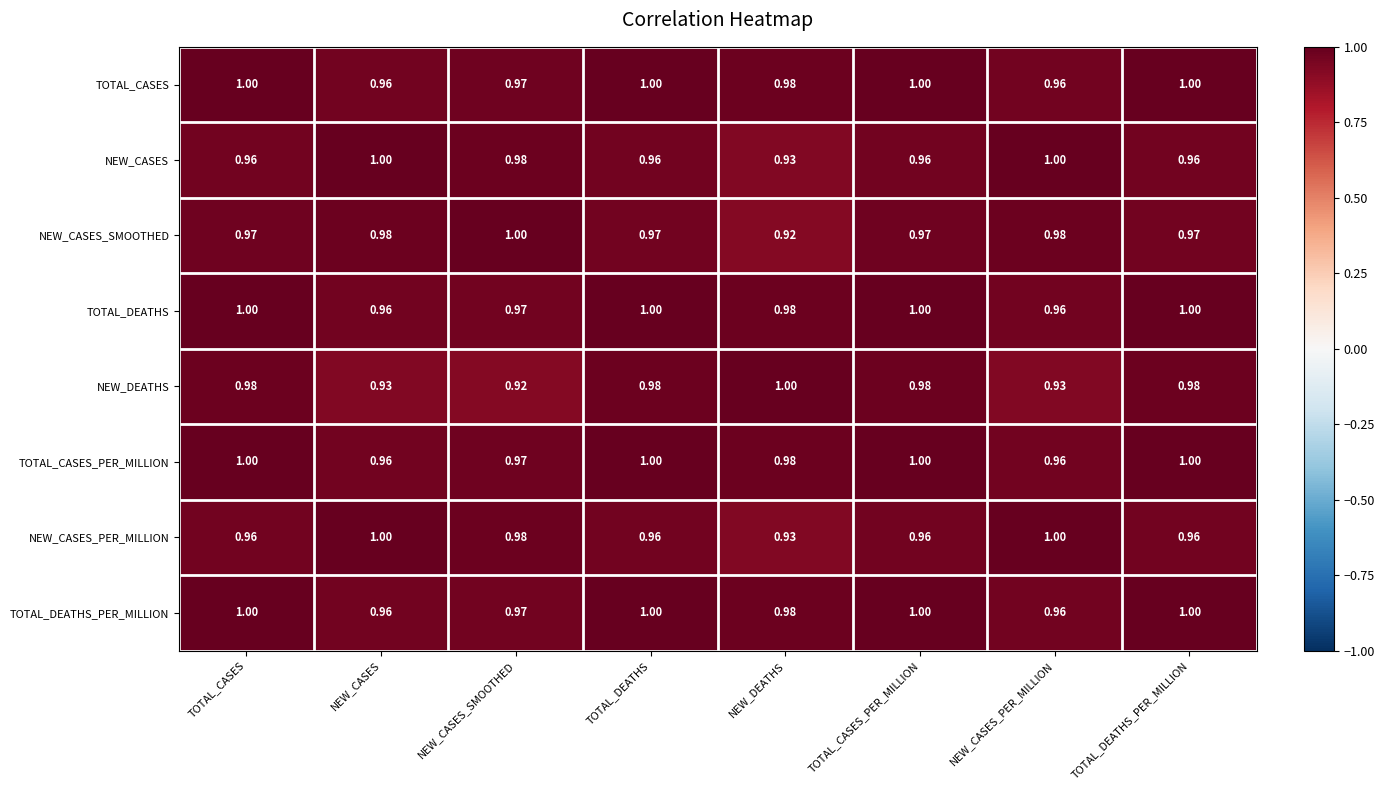

Between TOTAL_CASES and NEW_DEATHS, which series saw the biggest shift?

NEW_CASES_SMOOTHED